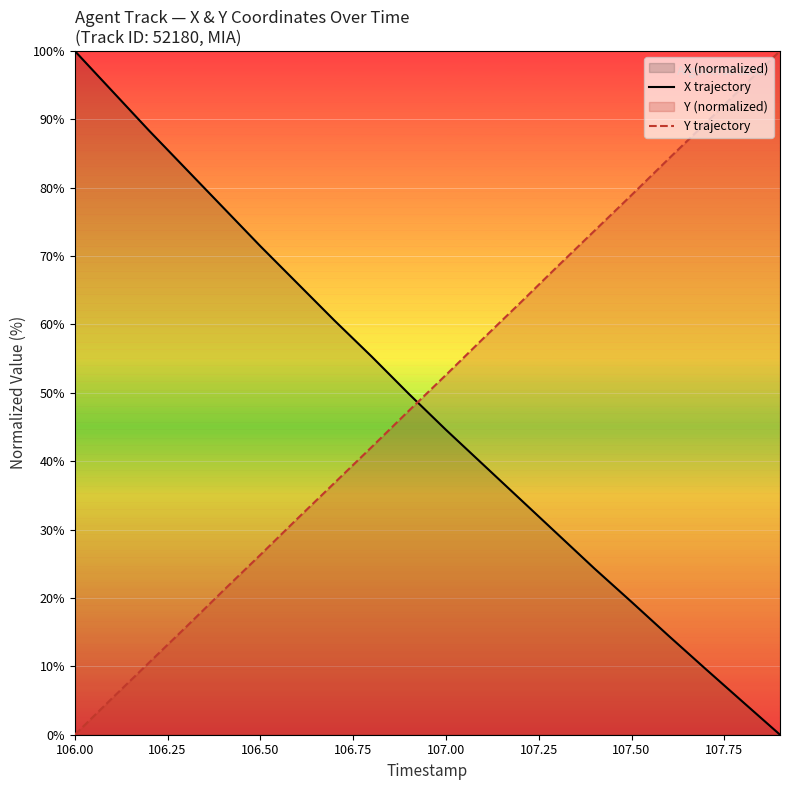

How many data points in Y trajectory are above 52?

10